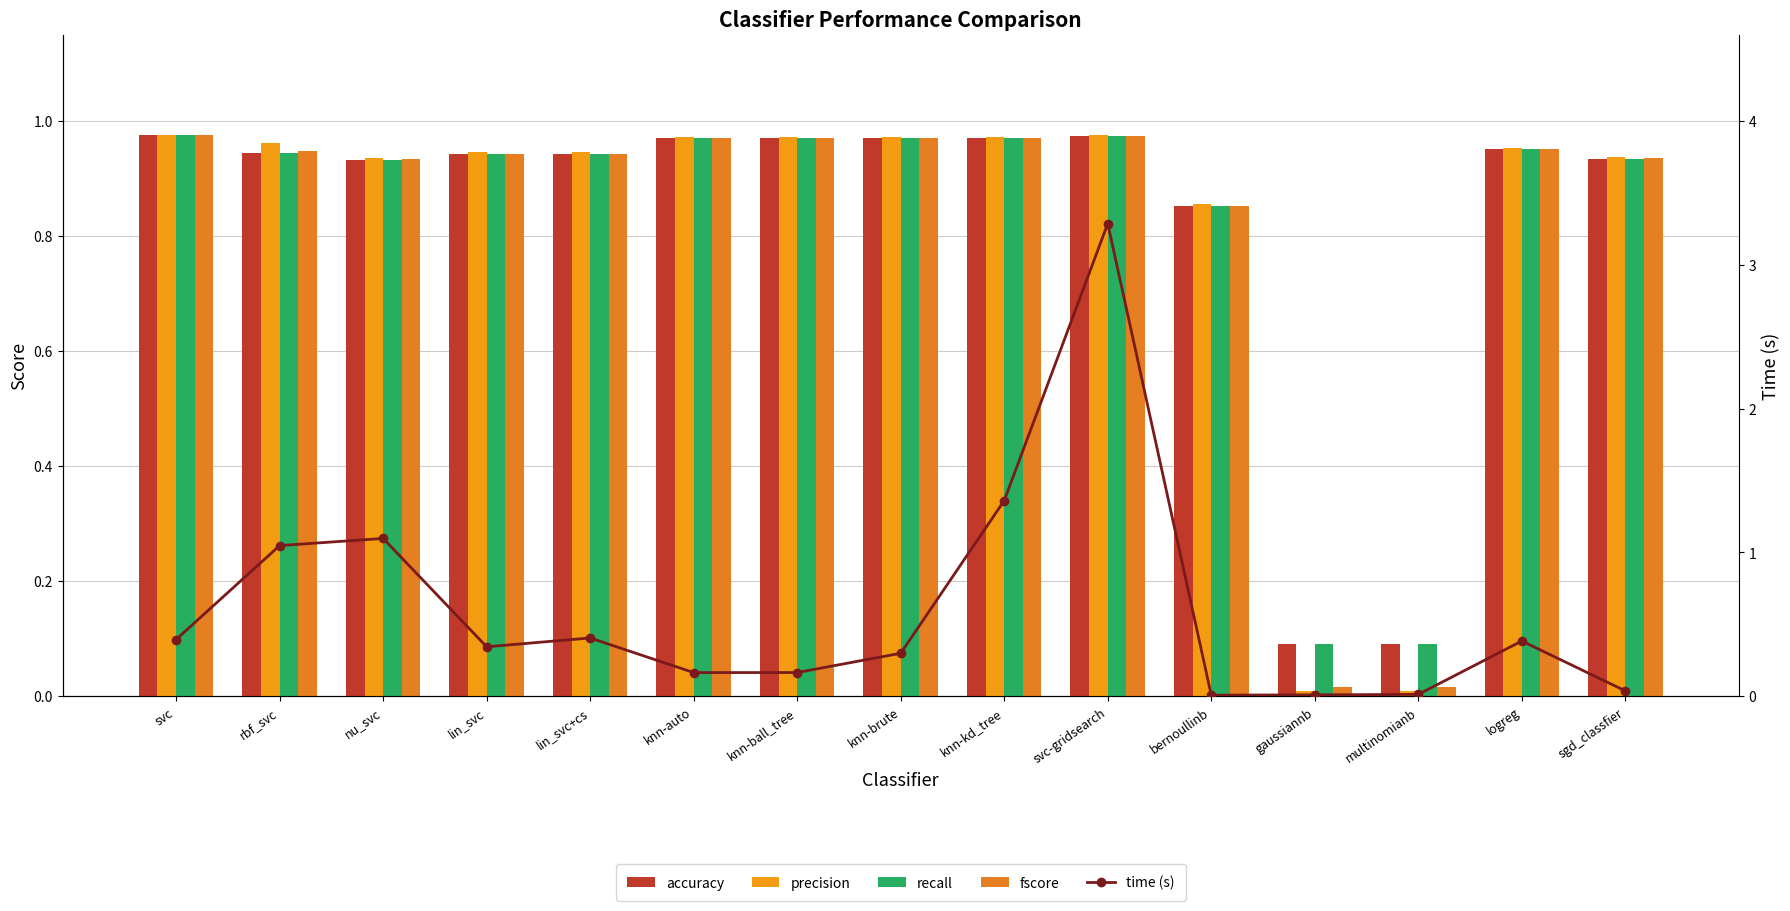

Rank the series by their maximum value, from highest to lowest.

time (s), precision, fscore, accuracy, recall